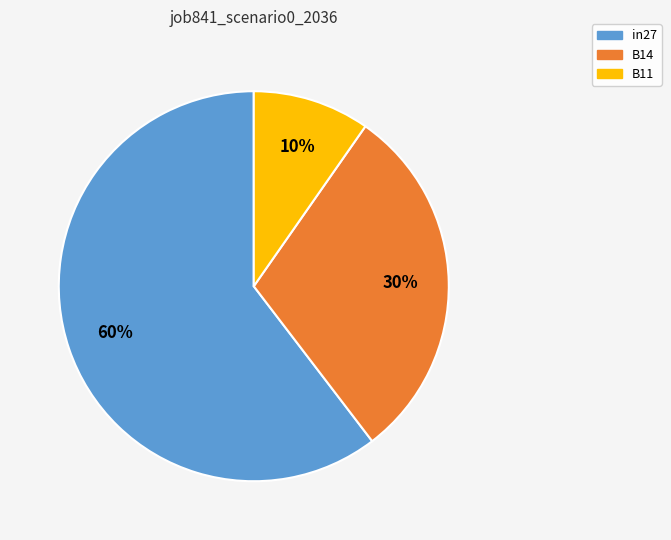

To the nearest percent, what is the difference between the B11 and B14 slice percentages?

20%